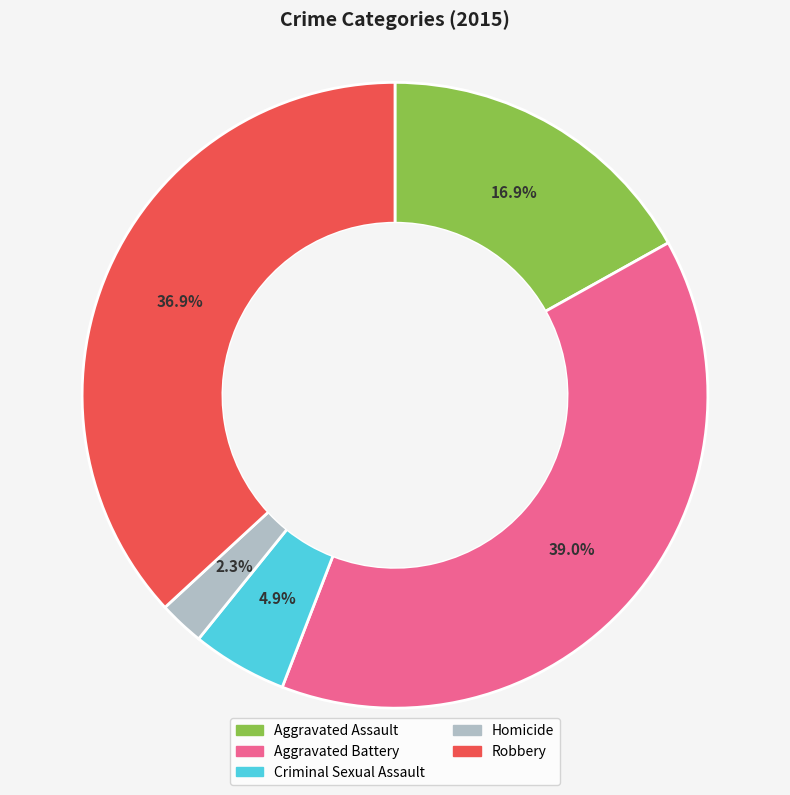

Between Criminal Sexual Assault and Aggravated Assault, which is larger?

Aggravated Assault